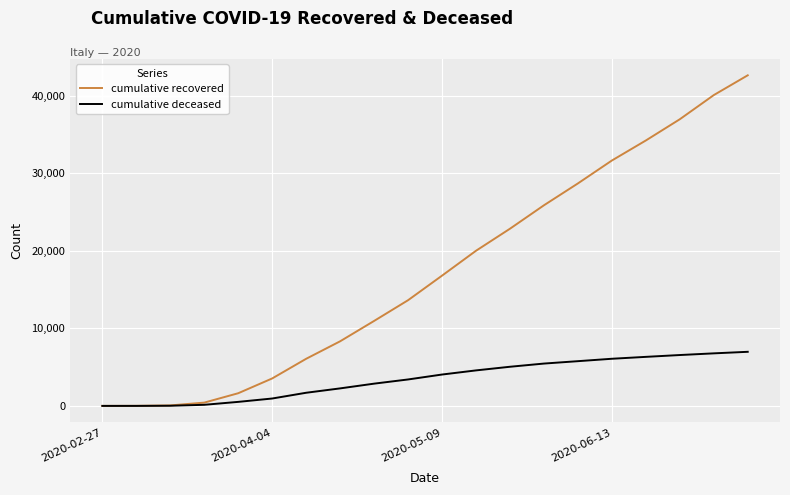

What is the highest value of the cumulative deceased series?

6973